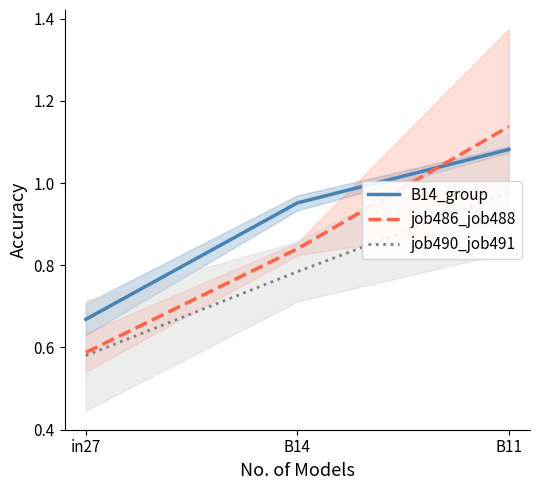

What position from the right is in27?

3